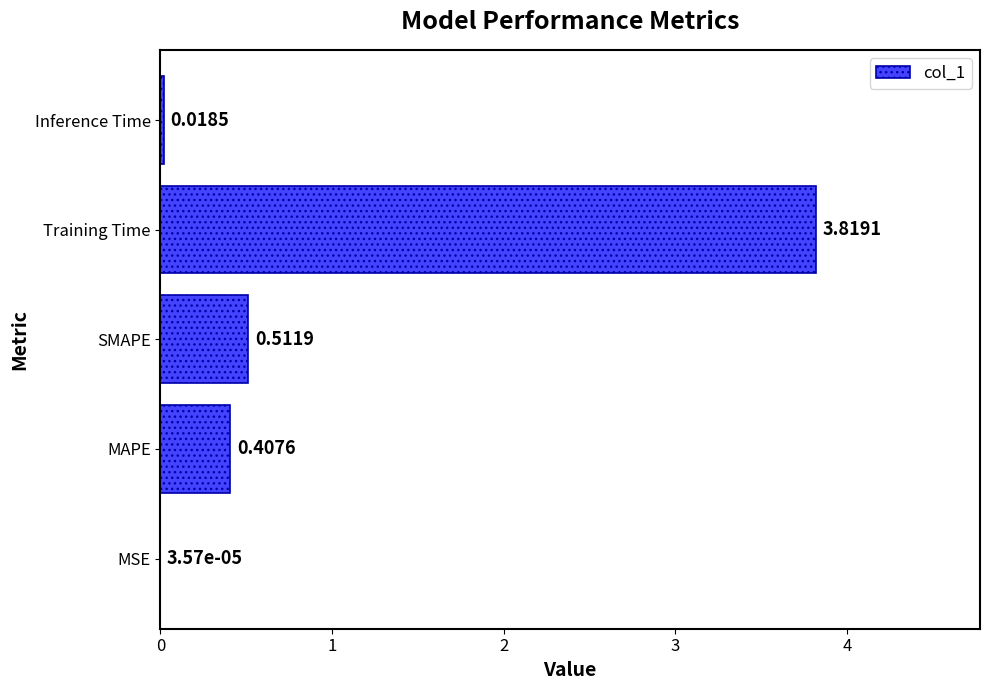

What is the sum of all values?

4.8